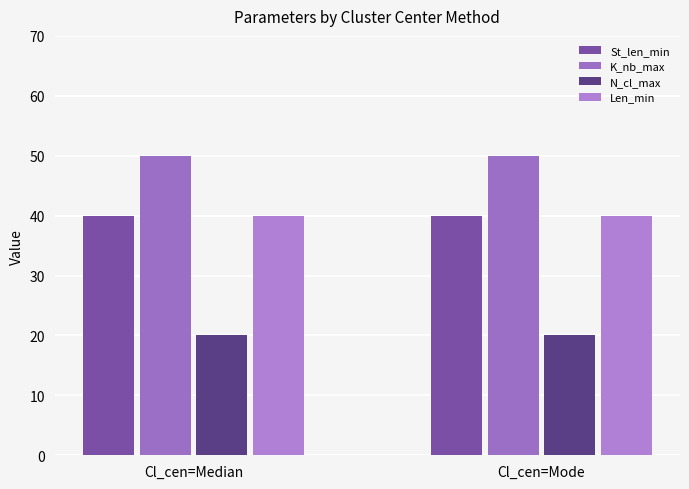

Which series has the largest range (max minus min)?

St_len_min